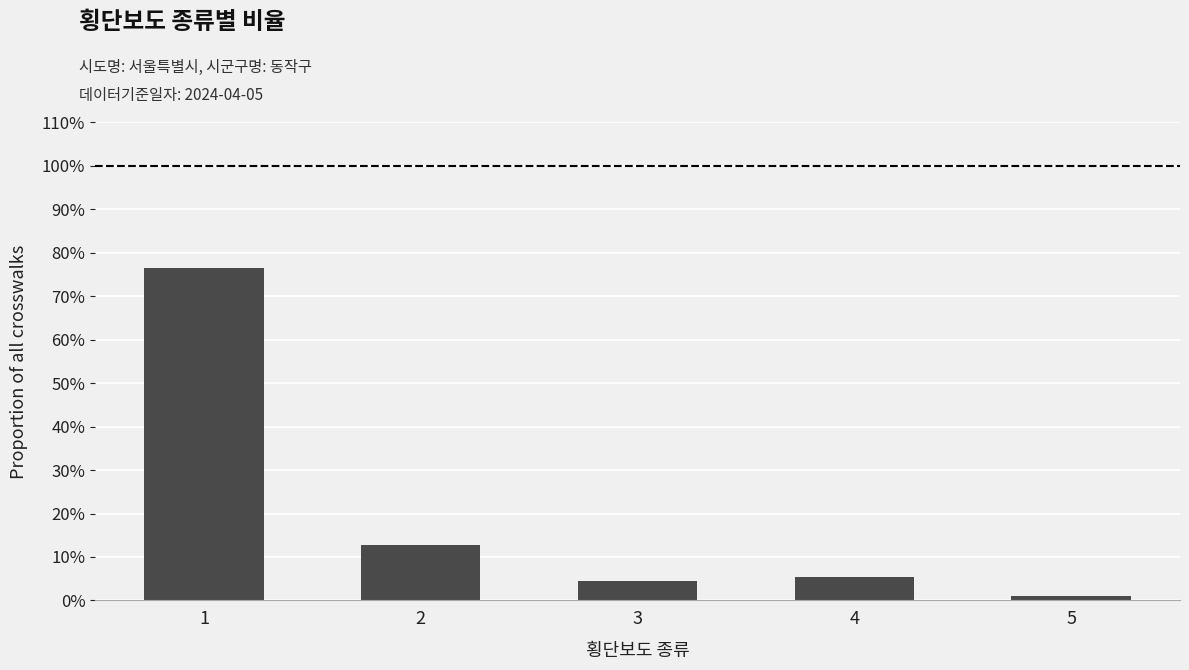

What is the value of the 1st bar from the left?

76.5